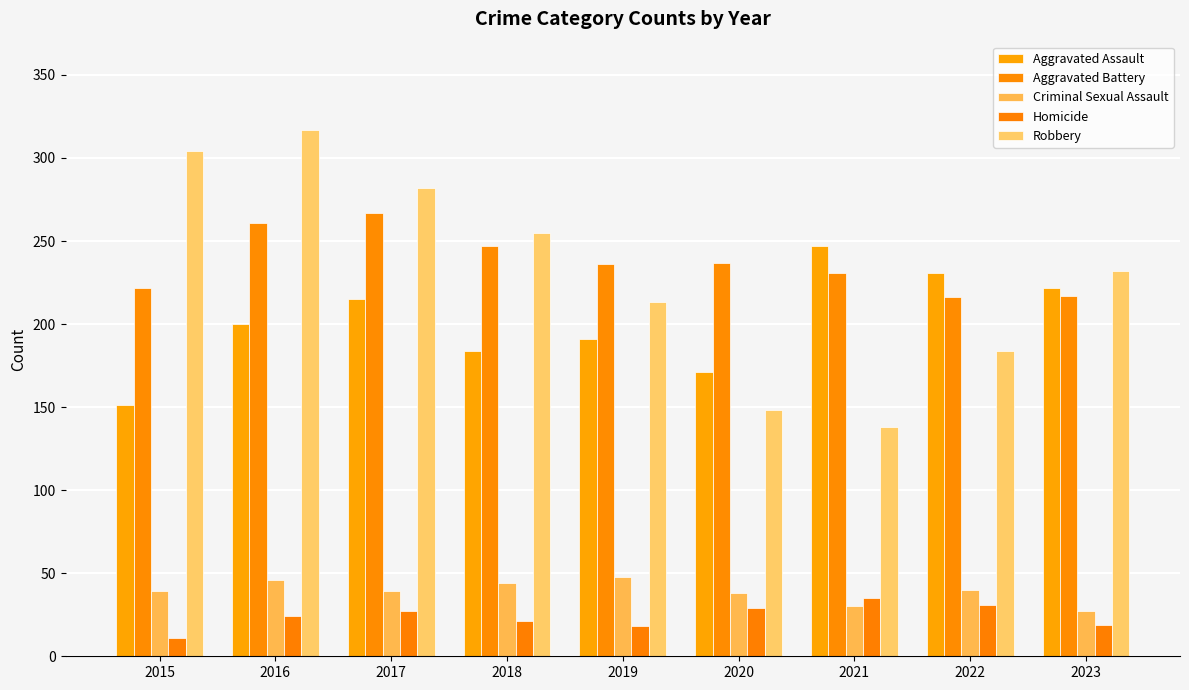

What is the difference between the maximum and minimum values in the Robbery series?

179